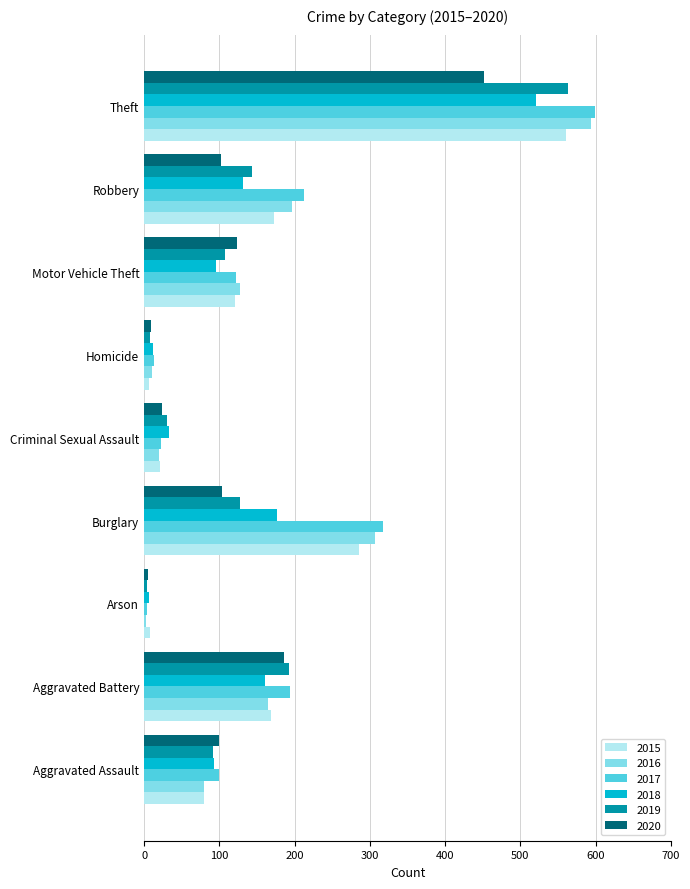

Is the value of 2018 at Robbery greater than the value of 2015 at Aggravated Assault?

Yes